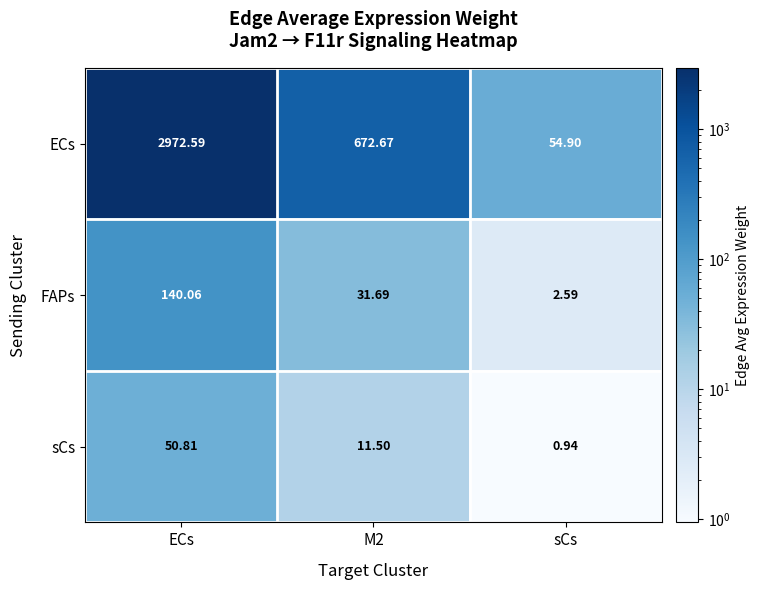

Which category has the highest value across all series?

ECs